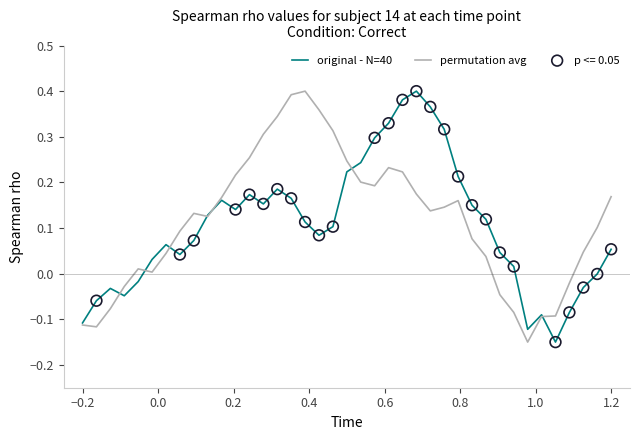

How many lines are shown in the chart?

2